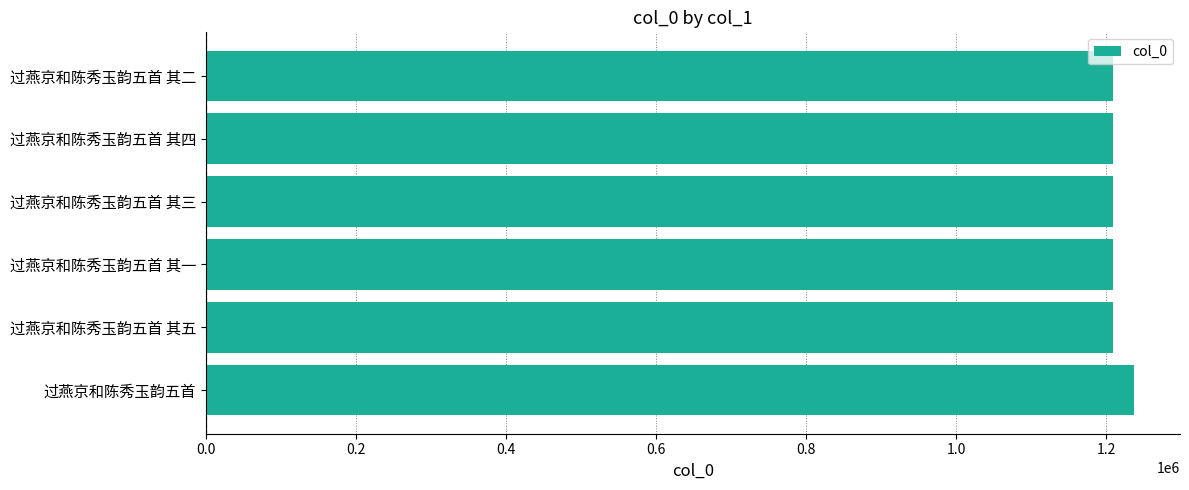

What is the ratio of the value at 过燕京和陈秀玉韵五首 其一 to the value at 过燕京和陈秀玉韵五首 其三?

1.0